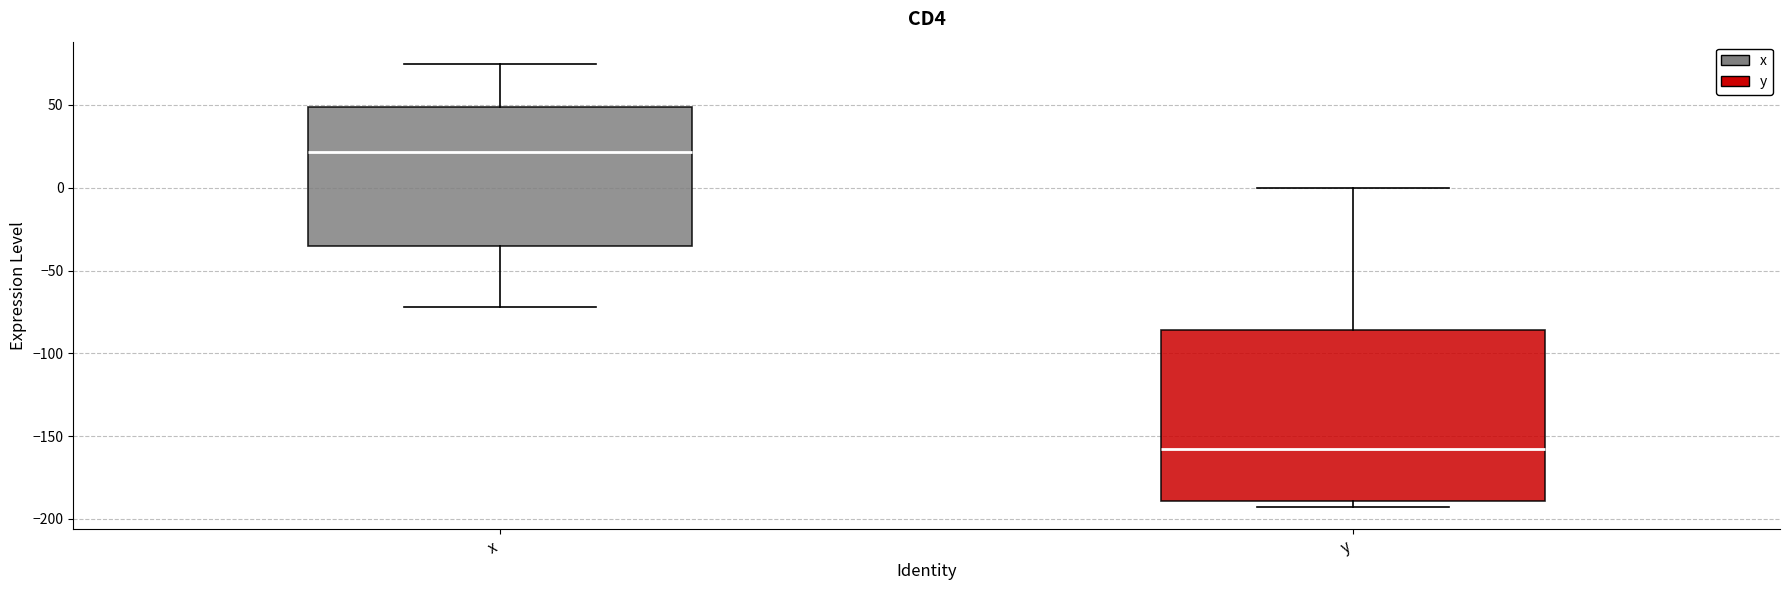

Which box has the lowest median line?

y